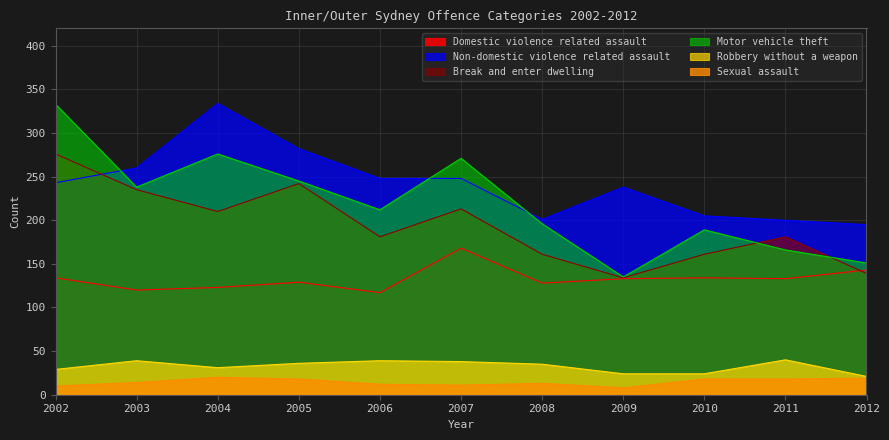

Where is the first local maximum for Domestic violence related assault?

2005